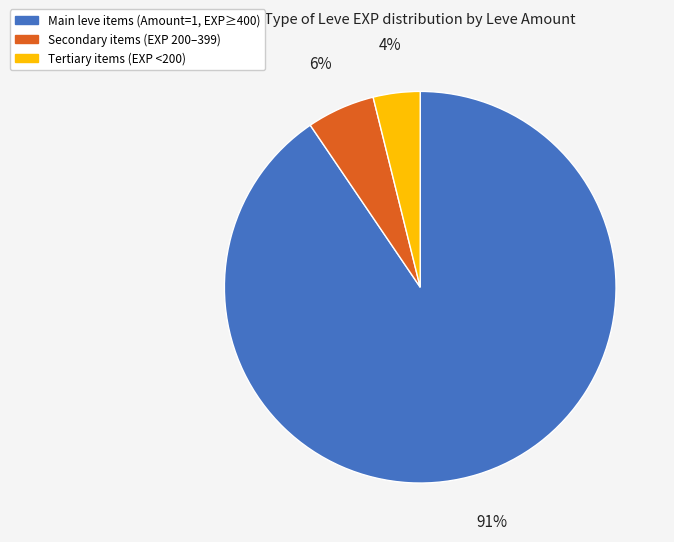

Does any single category account for the majority?

Yes